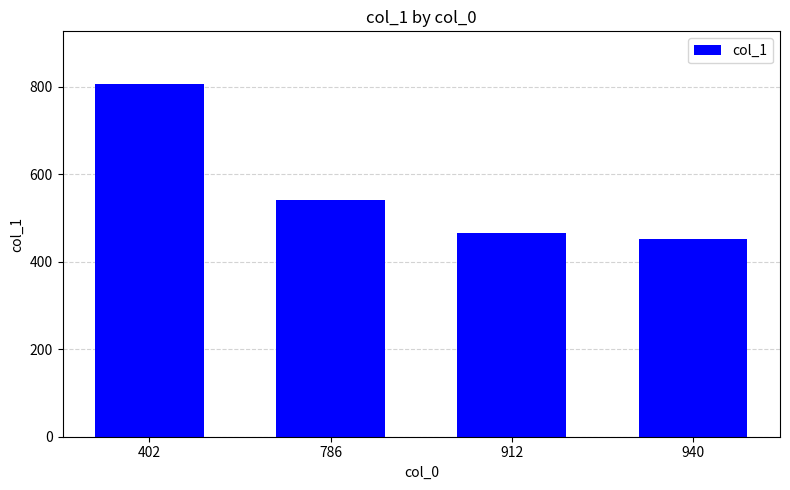

Reading left to right, what are all the values shown in this chart?

806	542	466	452